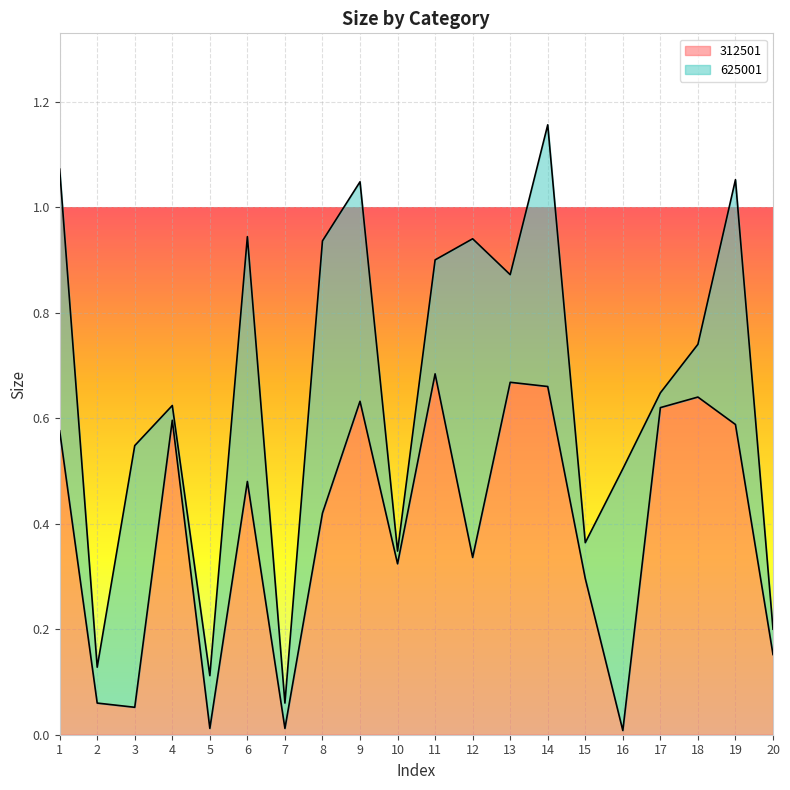

What is the change in value from 4 to 20?

-0.4